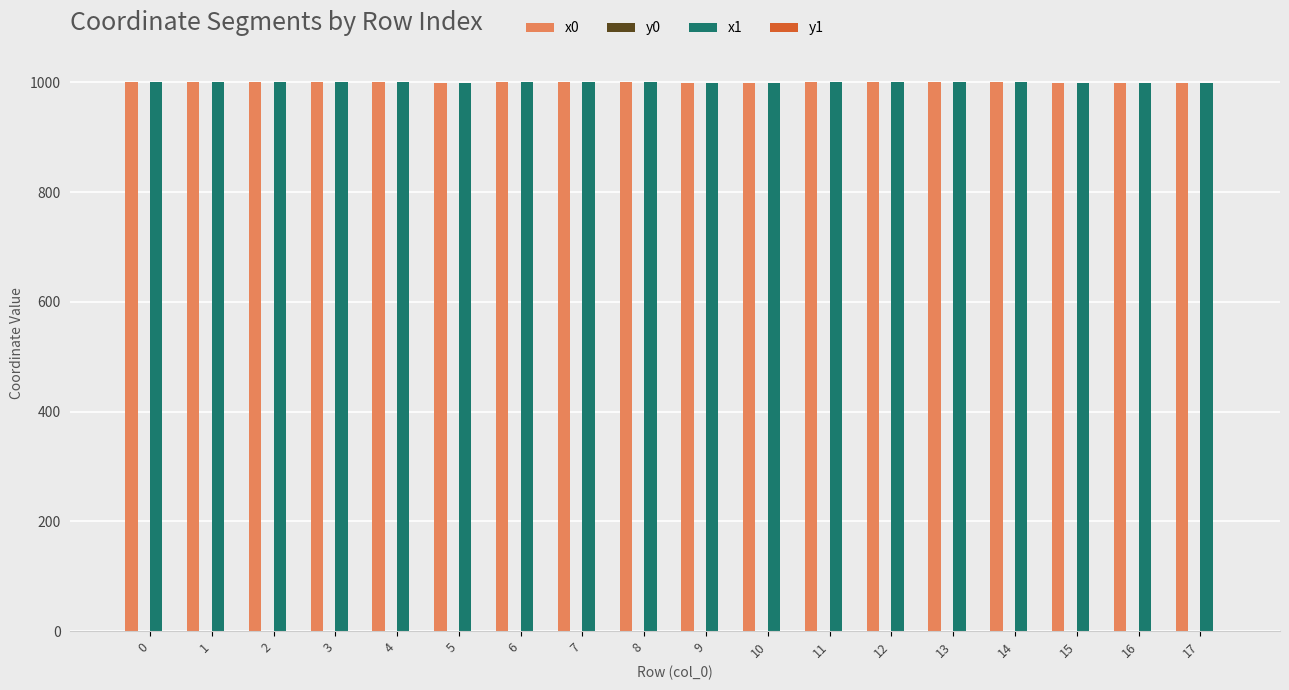

The value of x0 at 8 is 1000.0. True or false?

True